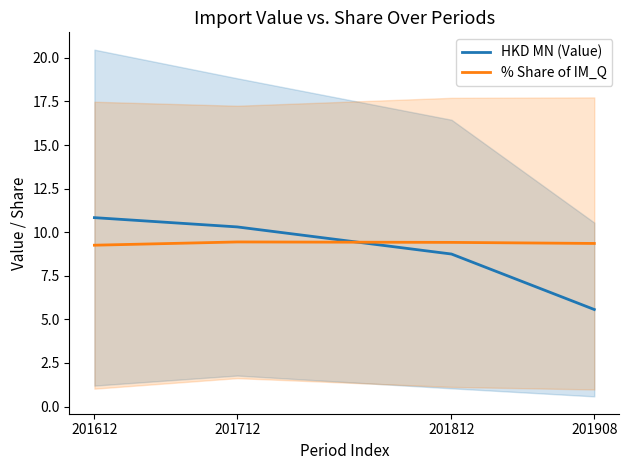

What is the maximum value for HKD MN (Value)?

10.8